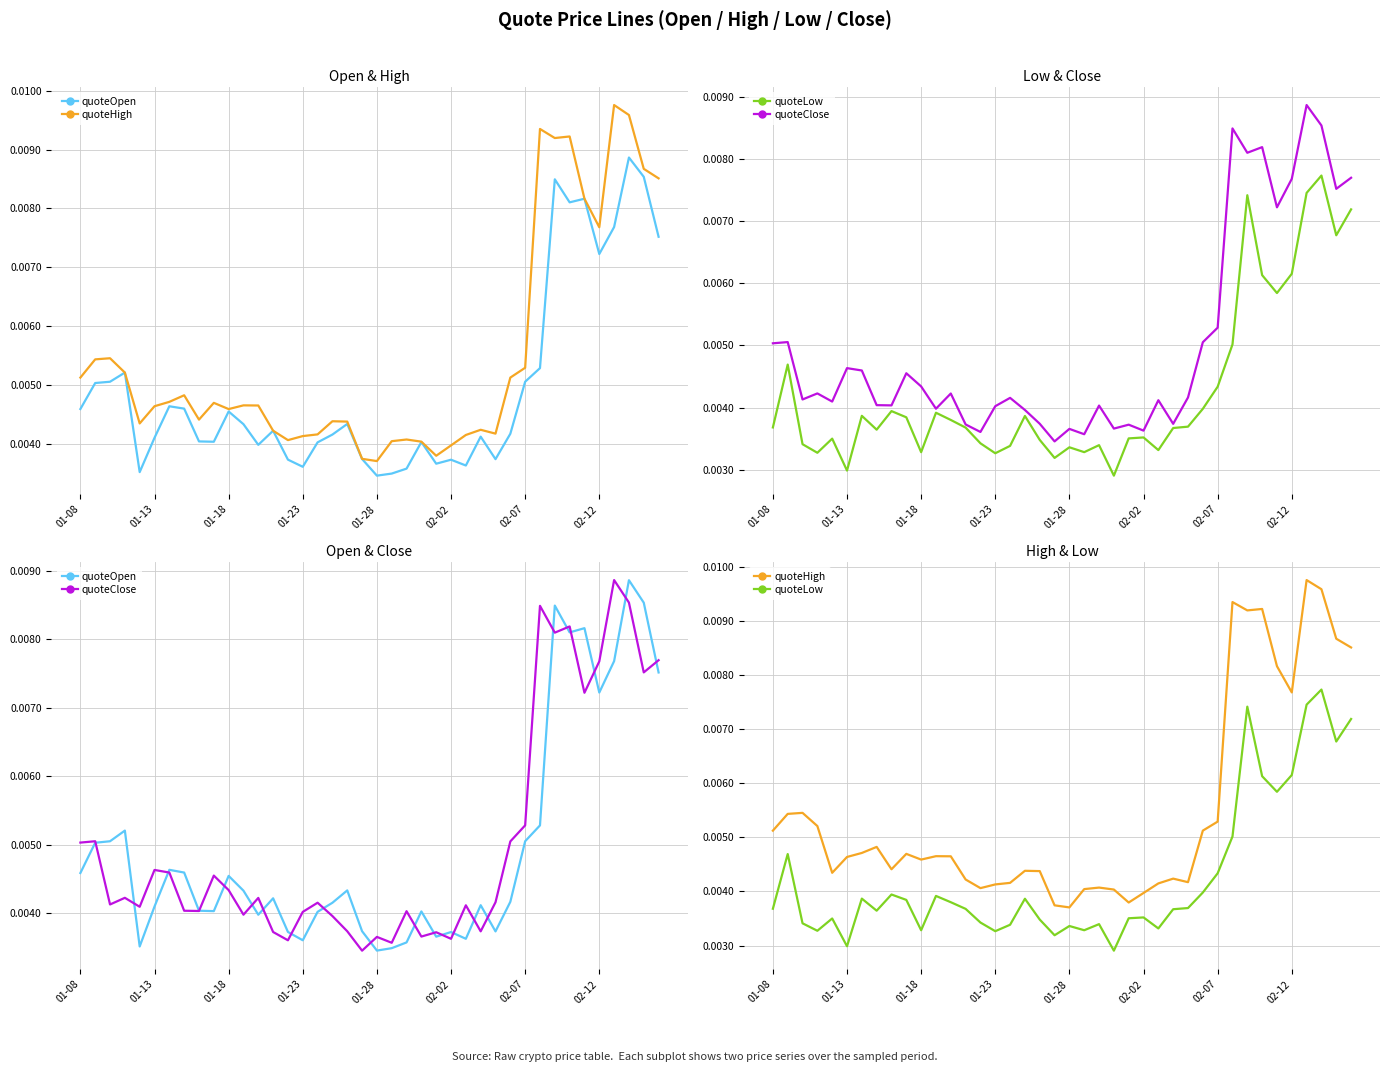

True or false: quoteLow has a value of 0.0 at 02-07.

True